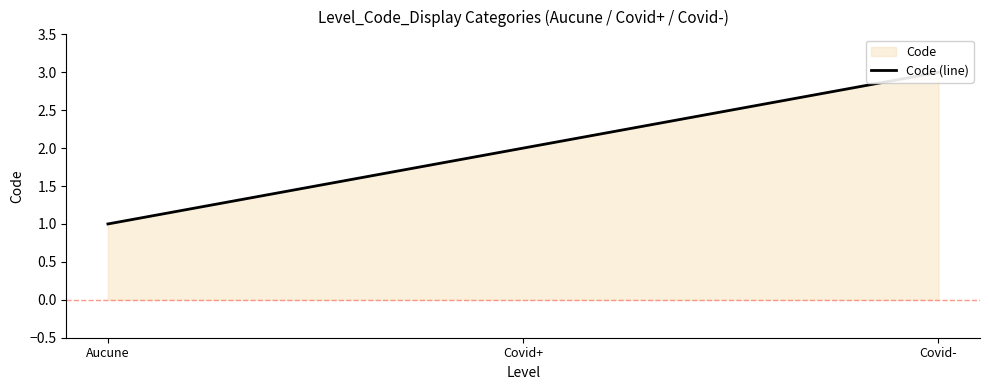

Between Covid+ and Covid-, which is larger?

Covid-